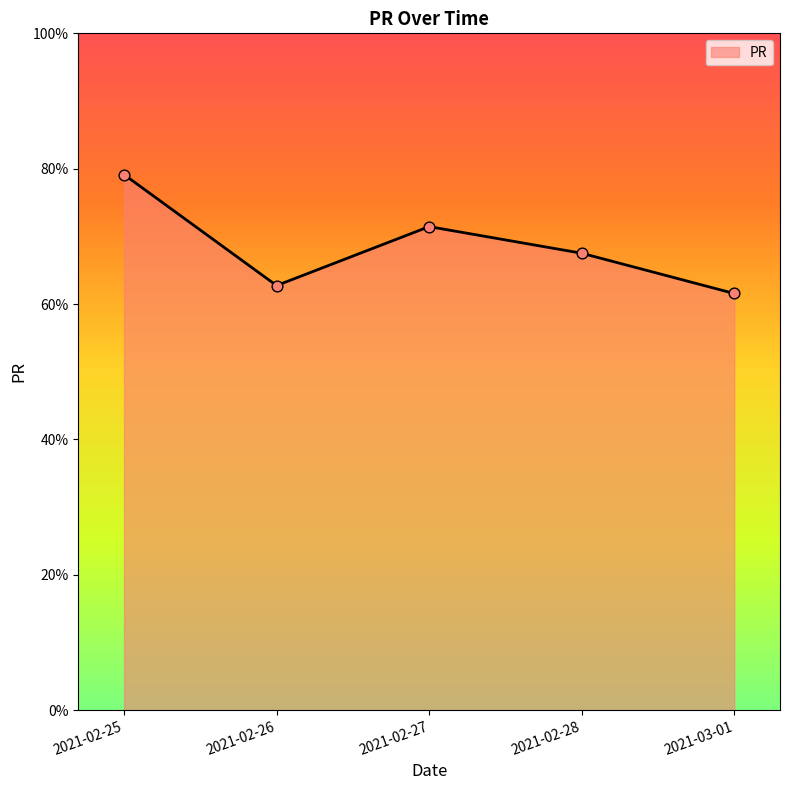

What is the ratio of the value at 2021-02-27 to the value at 2021-03-01?

1.2